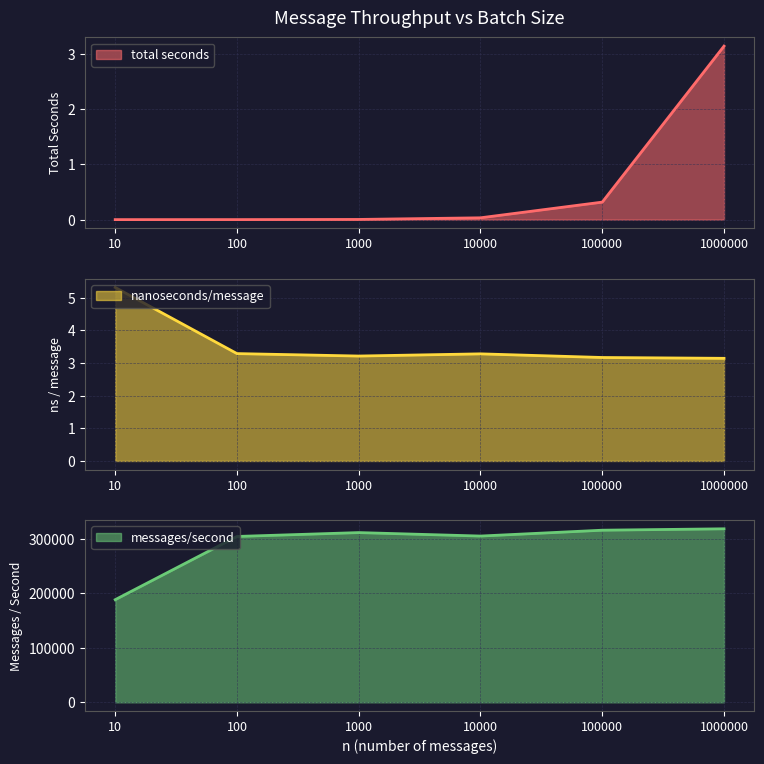

What is the sum of all total seconds values?

3.5